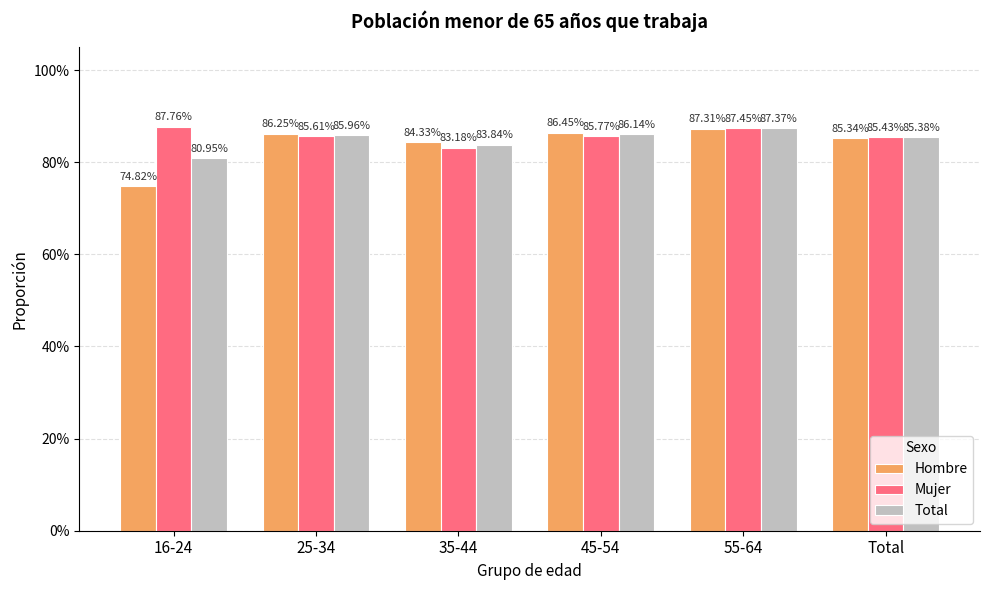

Does the chart contain any negative values?

No